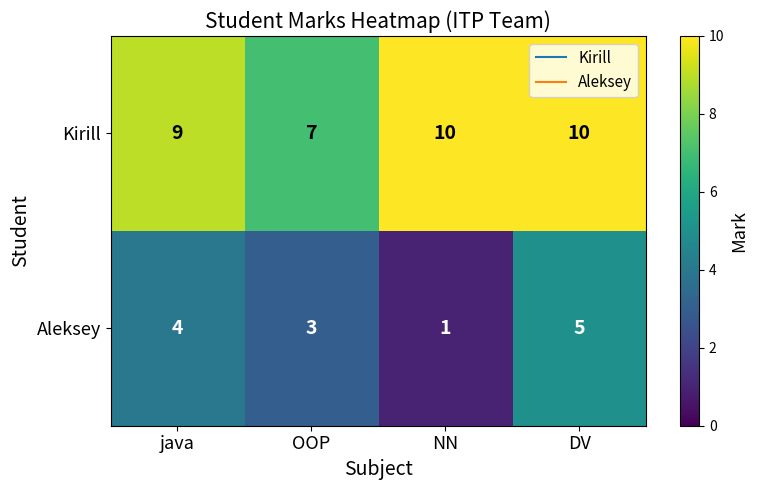

Rank the series at DV from highest to lowest value.

Kirill, Aleksey